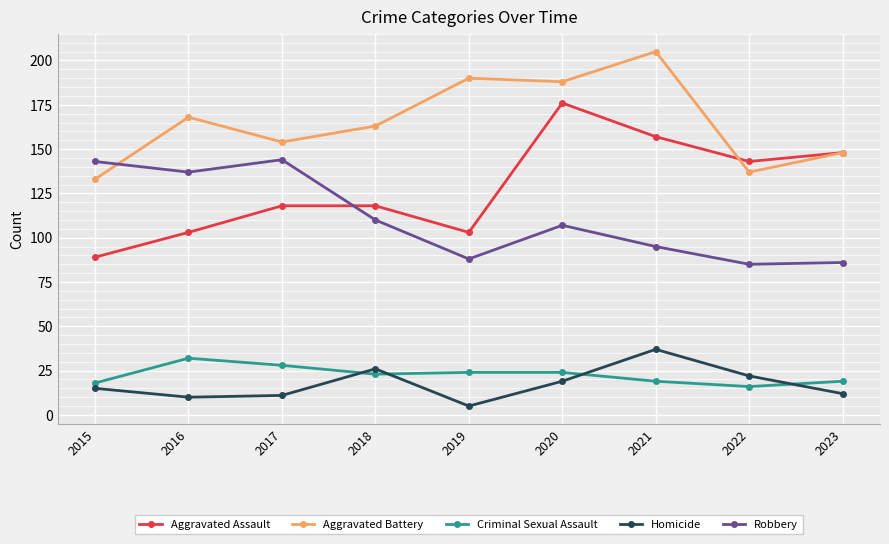

Reading left to right, what are all the values shown in this chart?

Aggravated Assault: 2015=89	2016=103	2017=118	2018=118	2019=103	2020=176	2021=157	2022=143	2023=148
Aggravated Battery: 2015=133	2016=168	2017=154	2018=163	2019=190	2020=188	2021=205	2022=137	2023=148
Criminal Sexual Assault: 2015=18	2016=32	2017=28	2018=23	2019=24	2020=24	2021=19	2022=16	2023=19
Homicide: 2015=15	2016=10	2017=11	2018=26	2019=5	2020=19	2021=37	2022=22	2023=12
Robbery: 2015=143	2016=137	2017=144	2018=110	2019=88	2020=107	2021=95	2022=85	2023=86